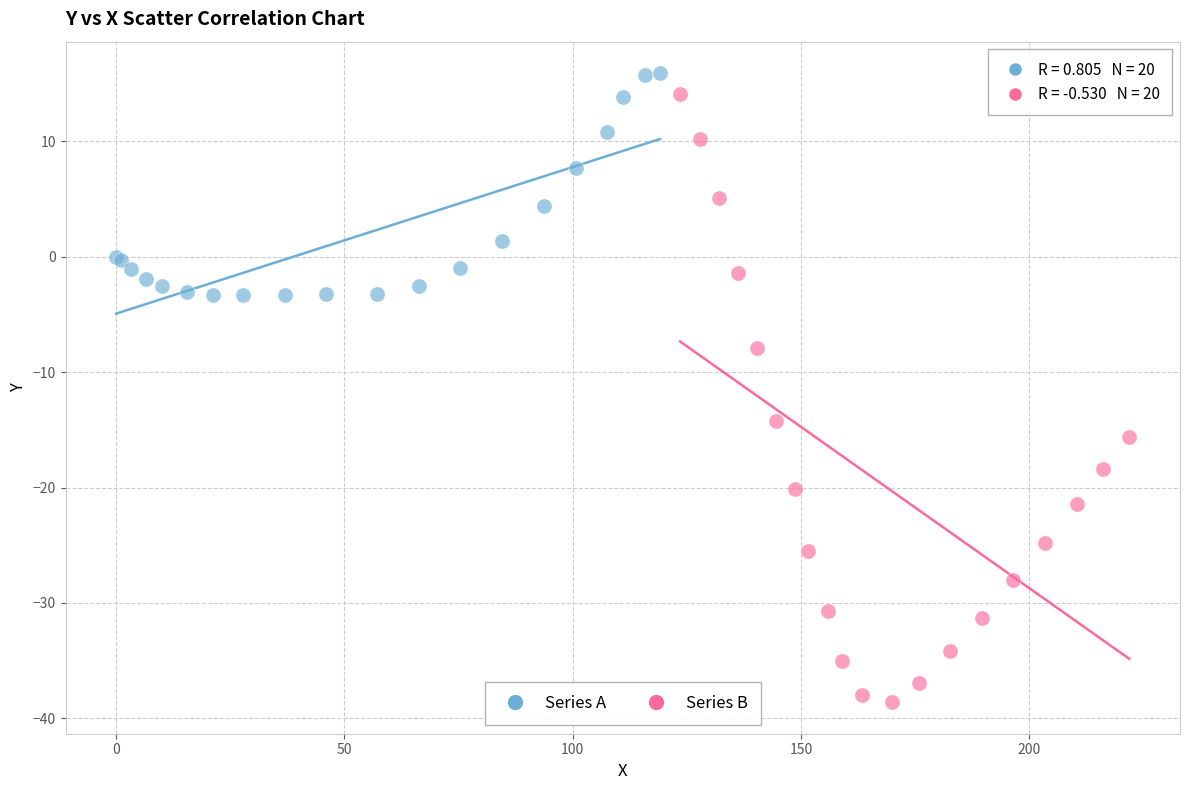

Which series has the largest Y range (max minus min)?

Series B